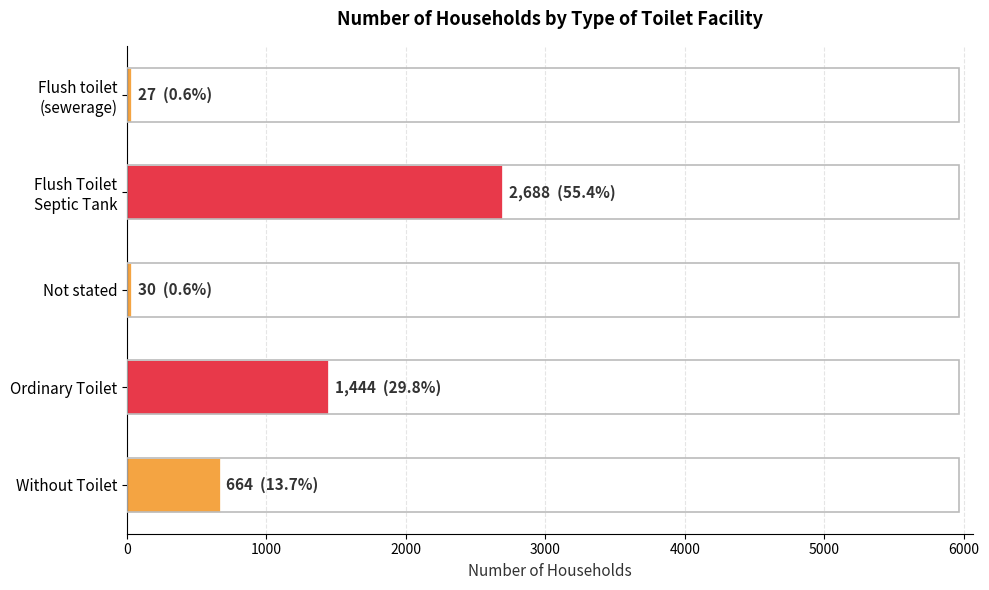

Which category has the highest value across all series?

Flush Toilet
Septic Tank